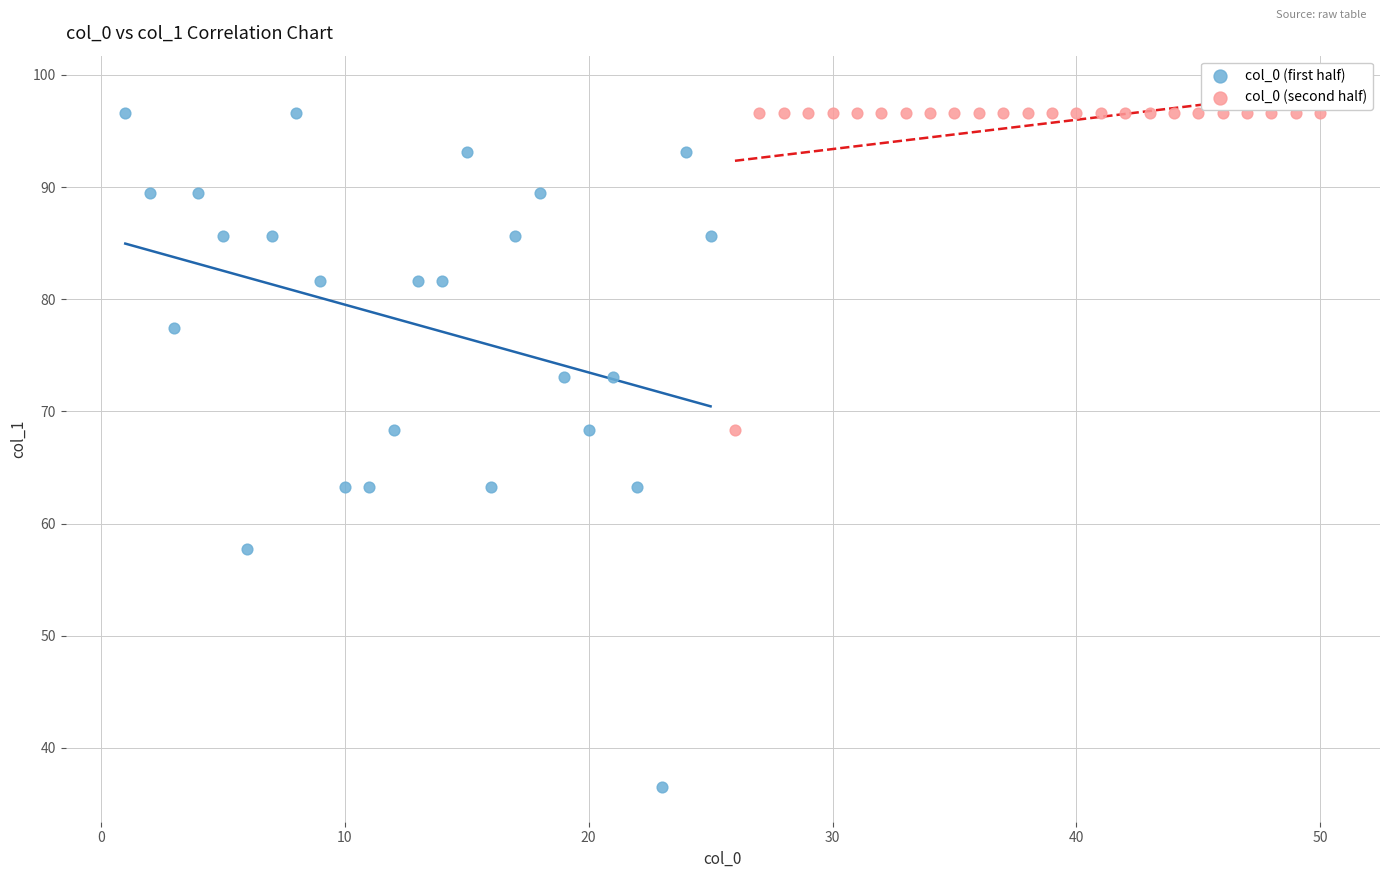

Which series has the widest spread of Y values?

col_0 (first half)